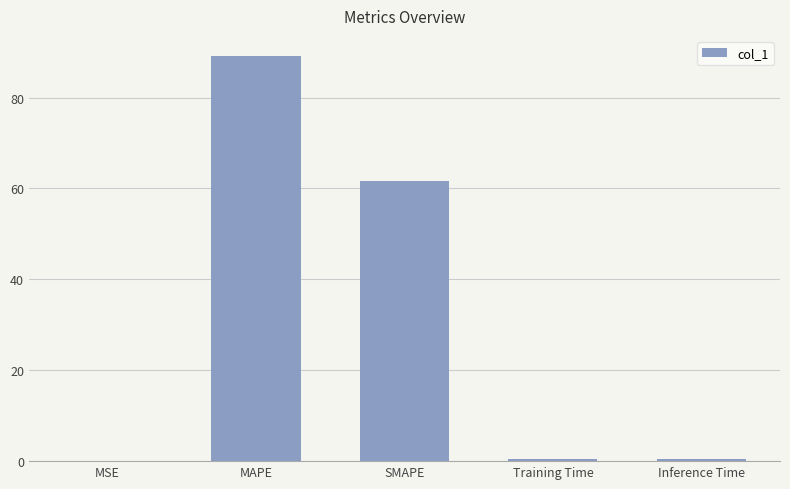

The value at MAPE is 148.2. True or false?

False